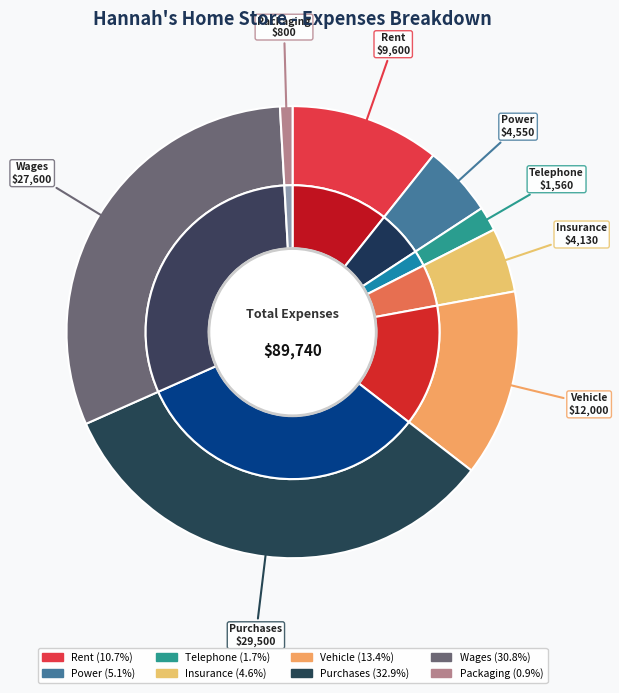

Which category has the biggest portion of the pie?

Purchases